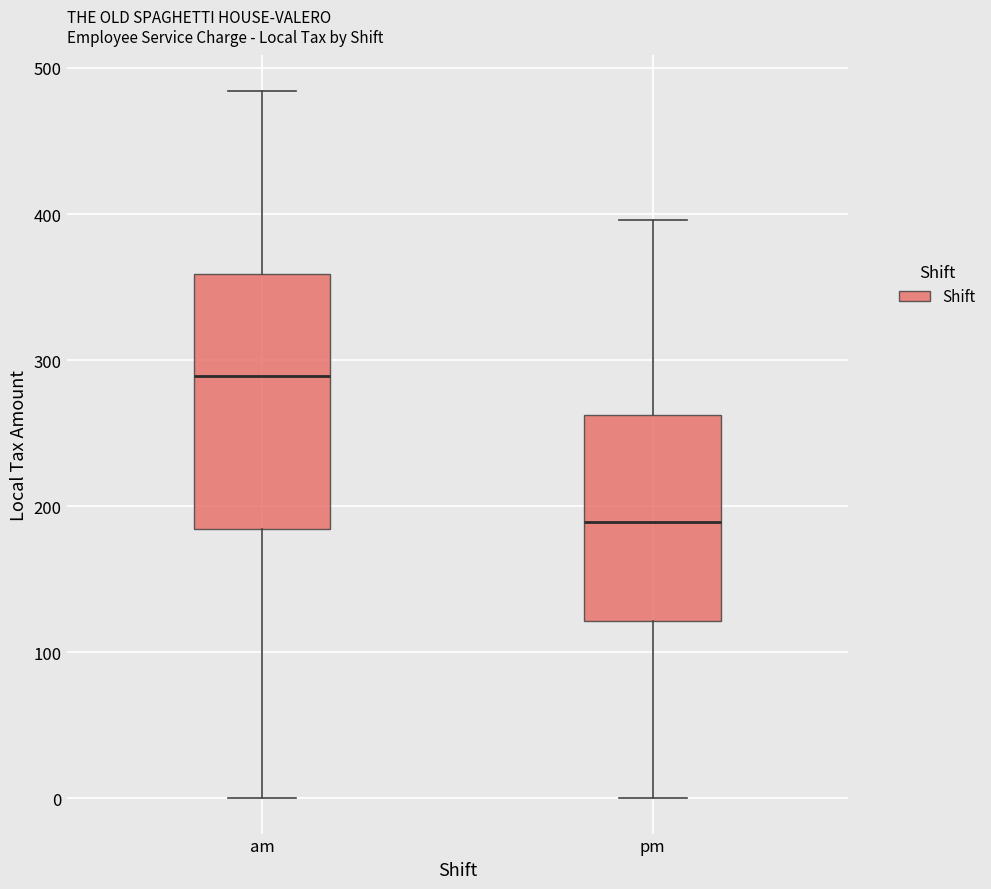

Reading left to right, read every box against the y-axis: the position of its median line, the range the box covers, and the ends of its whiskers. The values are not printed on the chart, so give them approximately, as read against the axis.

am: median 290, box 180 to 360, whiskers 0 to 480
pm: median 190, box 120 to 260, whiskers 0 to 400